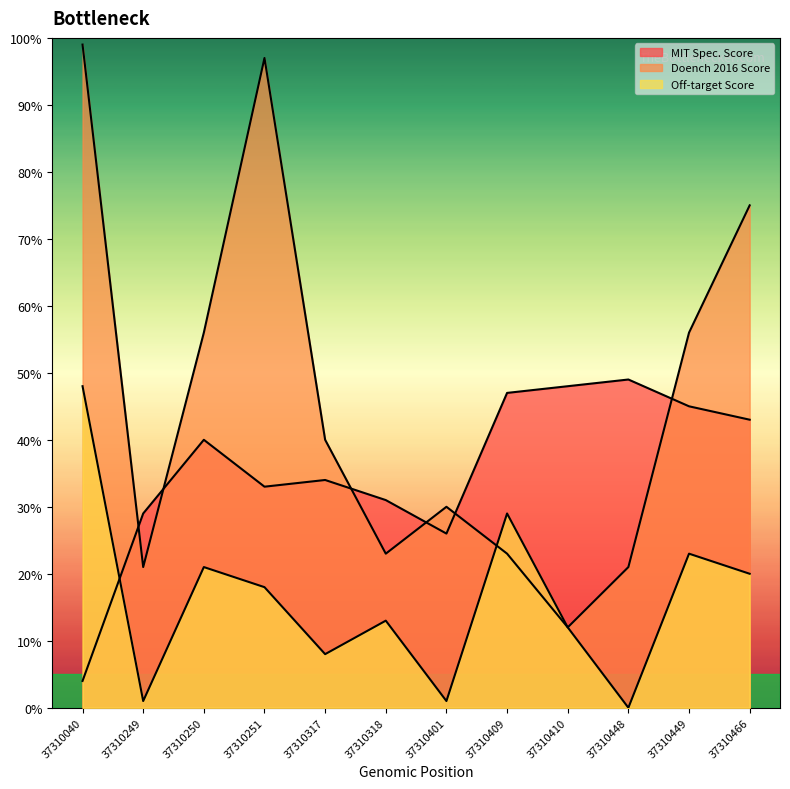

Where is the first local maximum for Doench 2016 Score?

37310251